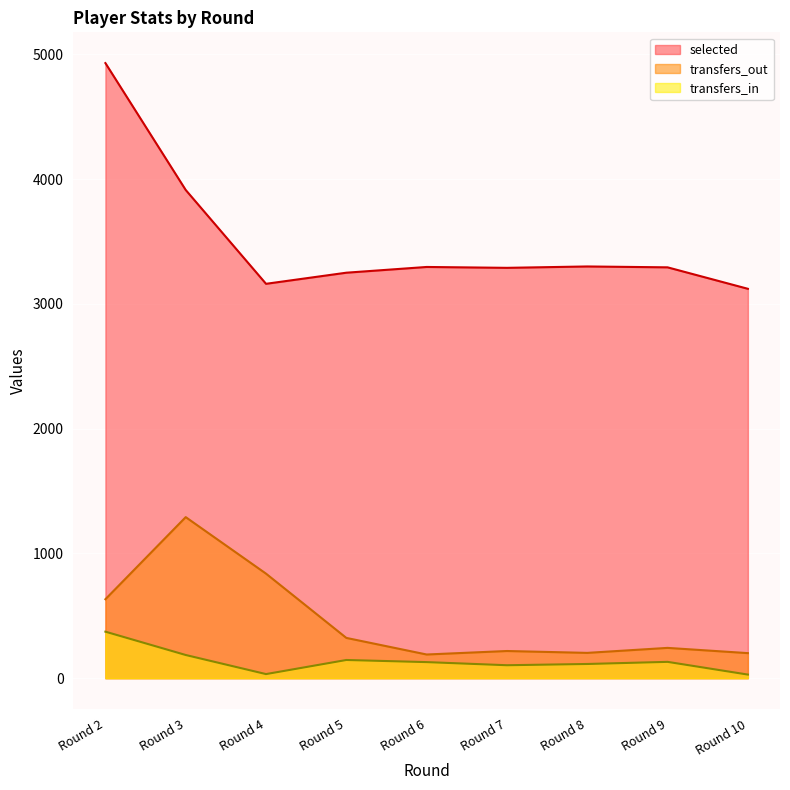

The value of transfers_out at Round 6 is 47. True or false?

False